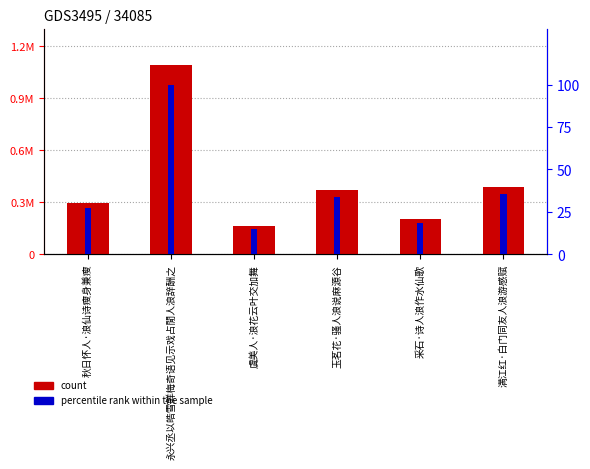

Which series has the largest total across all categories?

col_0